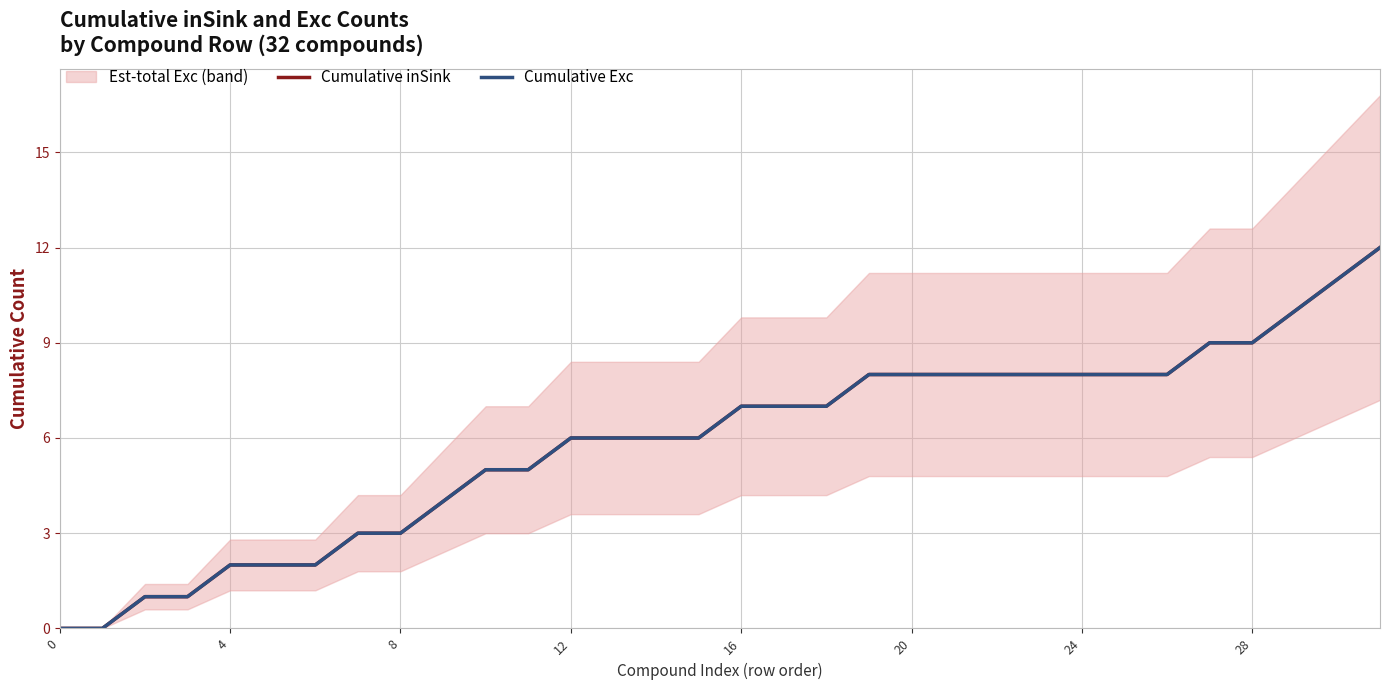

The value of Cumulative inSink at 17 is 2. True or false?

False